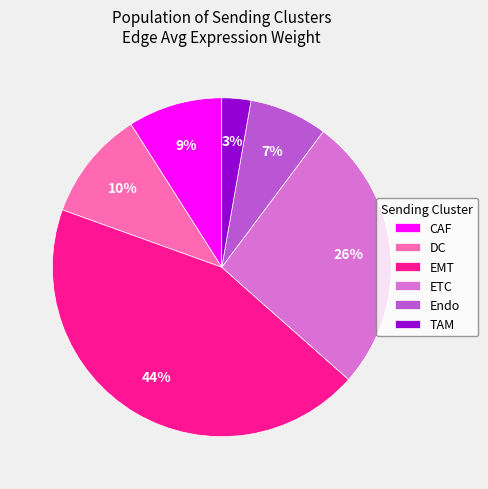

Does any single category account for the majority?

No